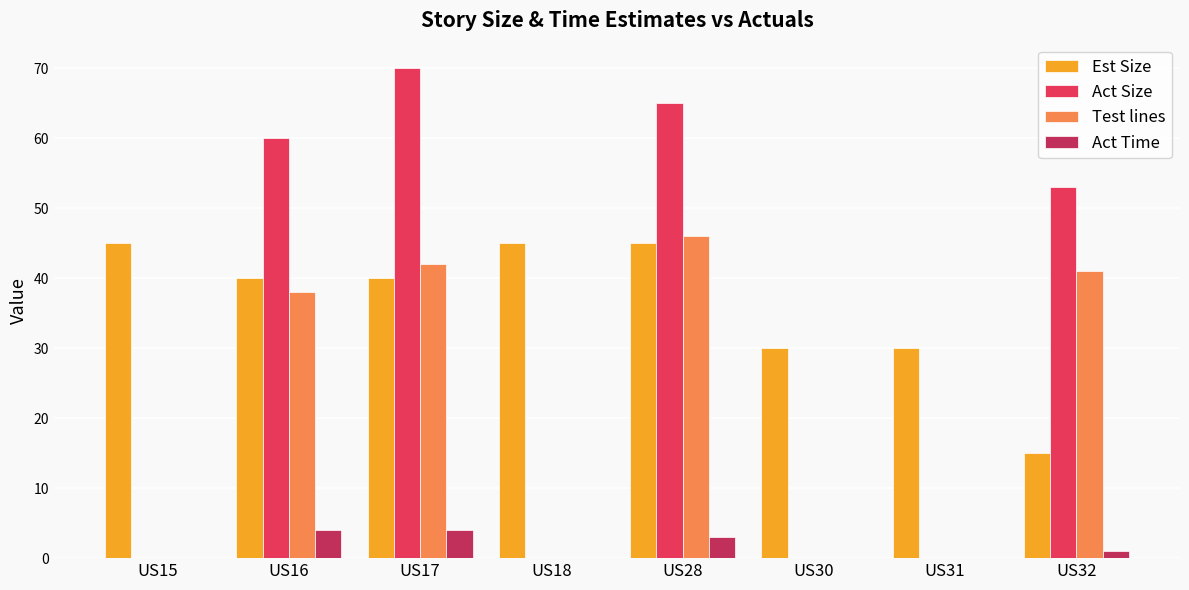

The value of Act Time at US17 is 4. True or false?

True